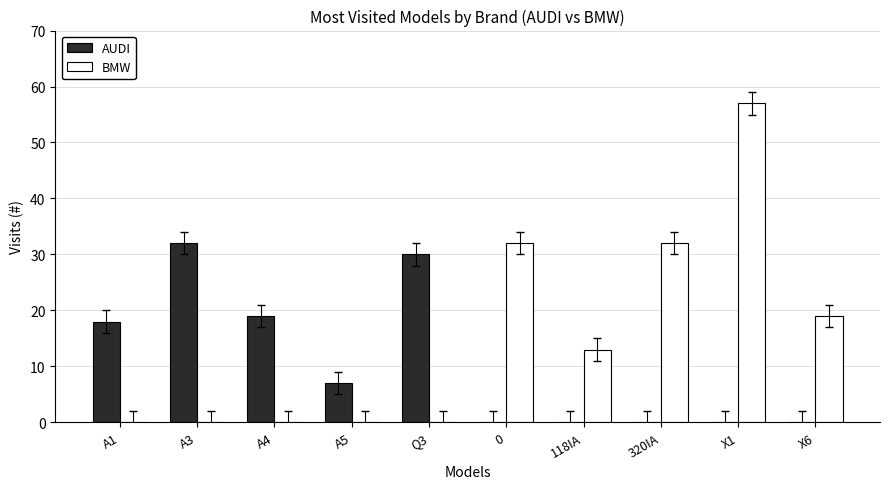

Reading right to left, transcribe all the data shown in this chart.

AUDI: 0	0	0	0	0	30	7	19	32	18
BMW: 19	57	32	13	32	0	0	0	0	0